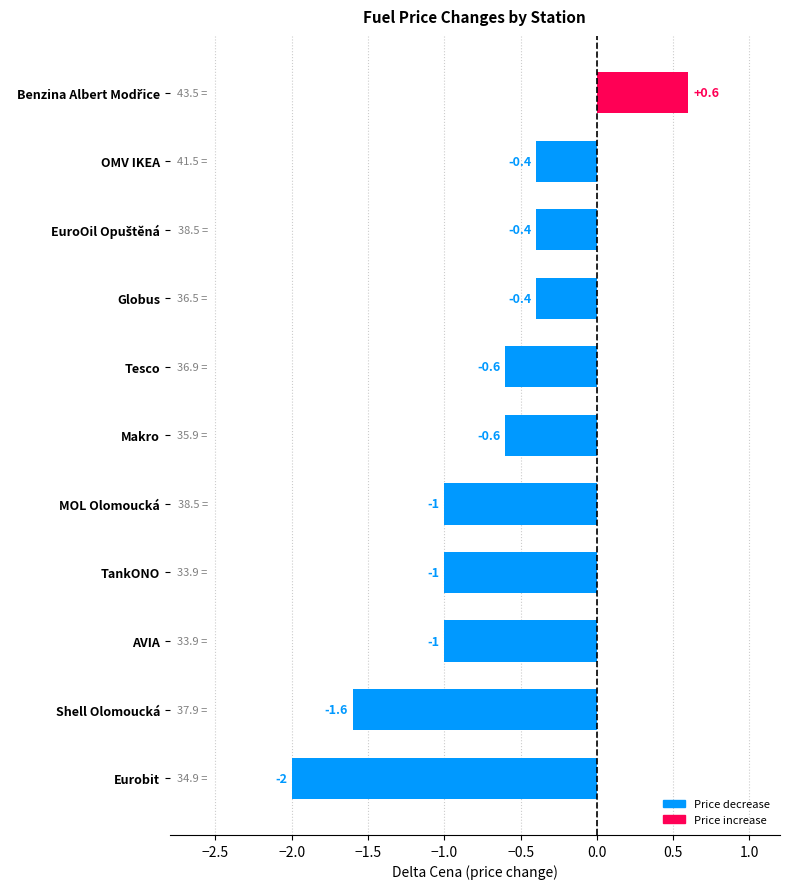

What value does the data have at OMV IKEA?

-0.4